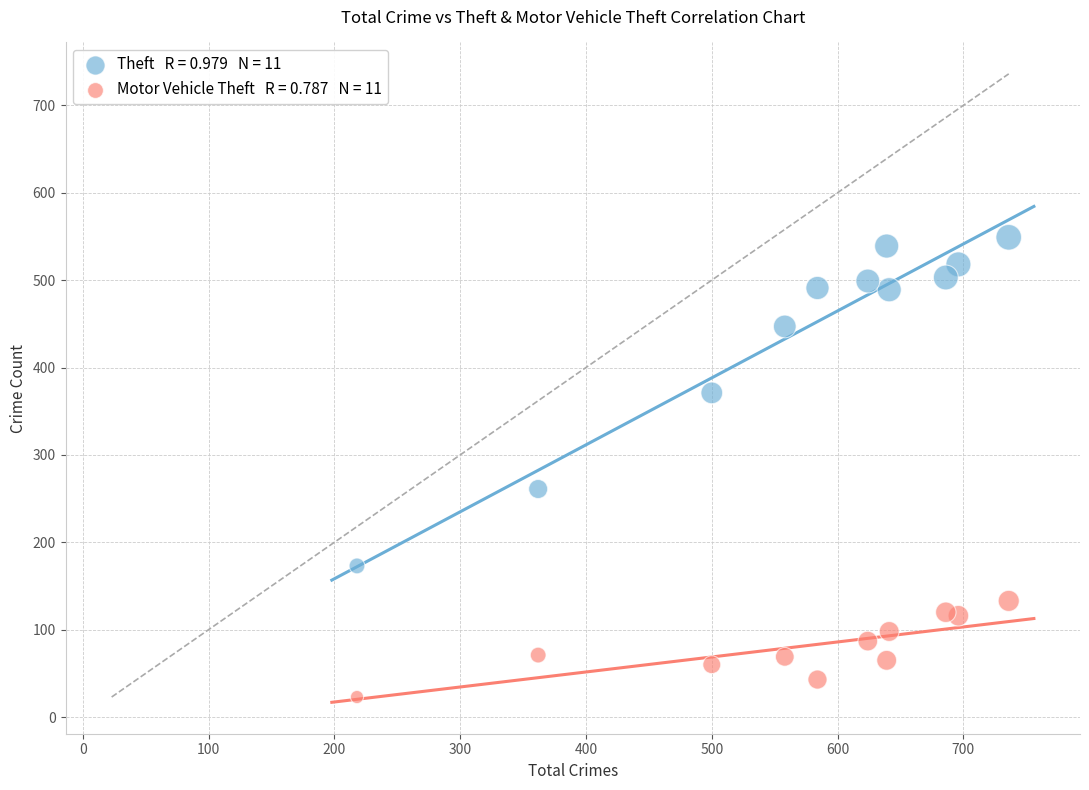

Across all series, what Y value is closest to 286?

261